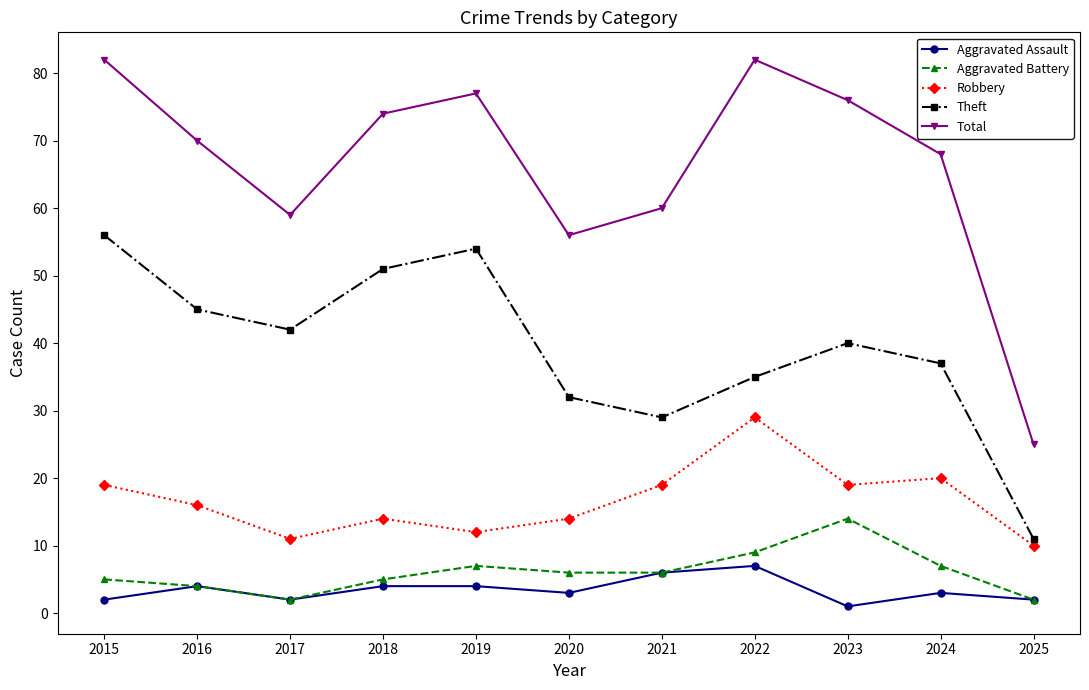

Which series has the largest range (max minus min)?

Total